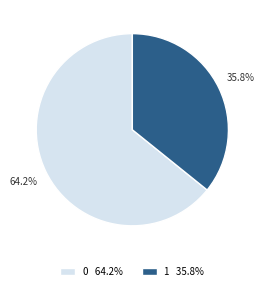

Count the number of slices in the pie.

2